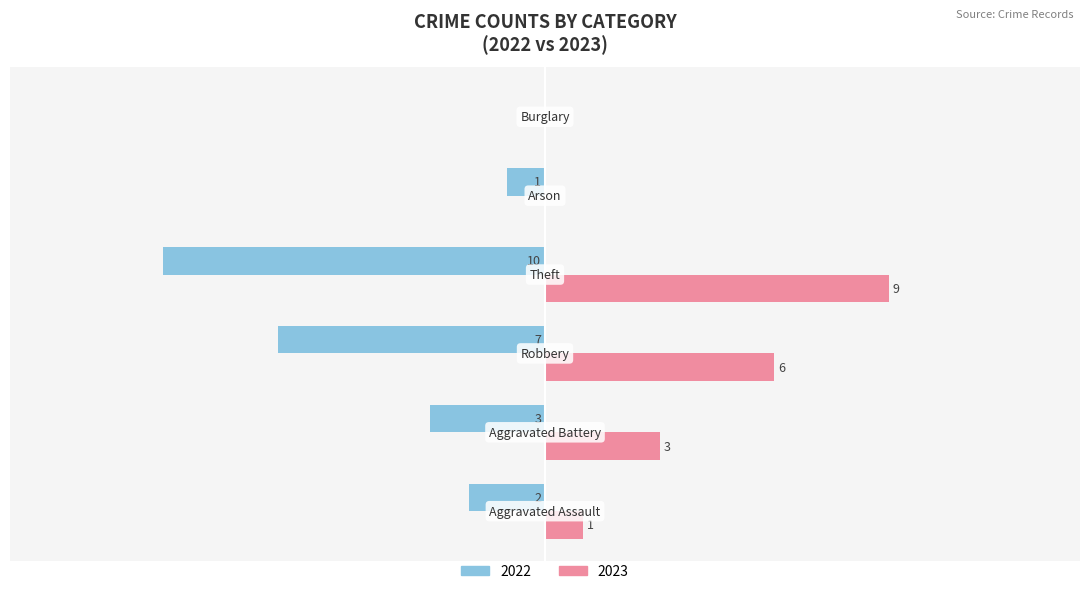

How many data points does each series have?

6